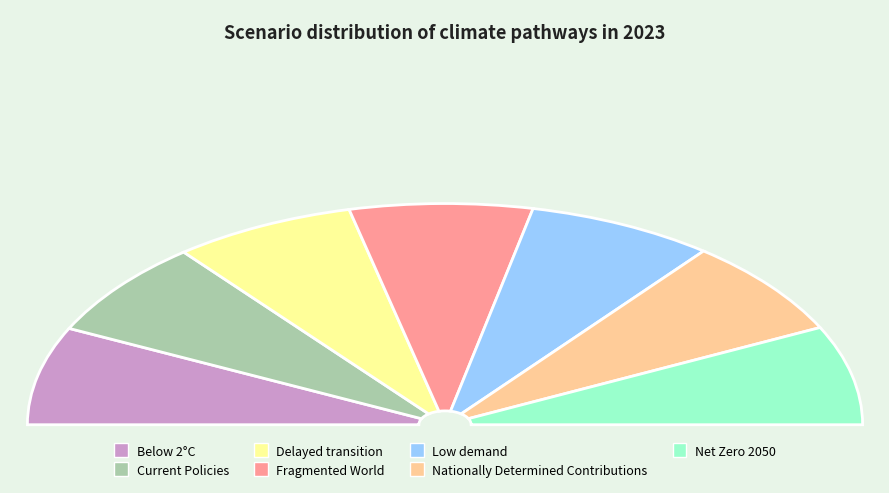

How many slices are in this pie chart?

7